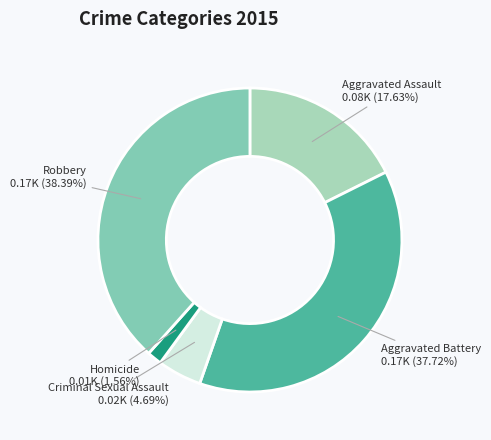

What percentage is the Criminal Sexual Assault slice, to the nearest percent?

5%